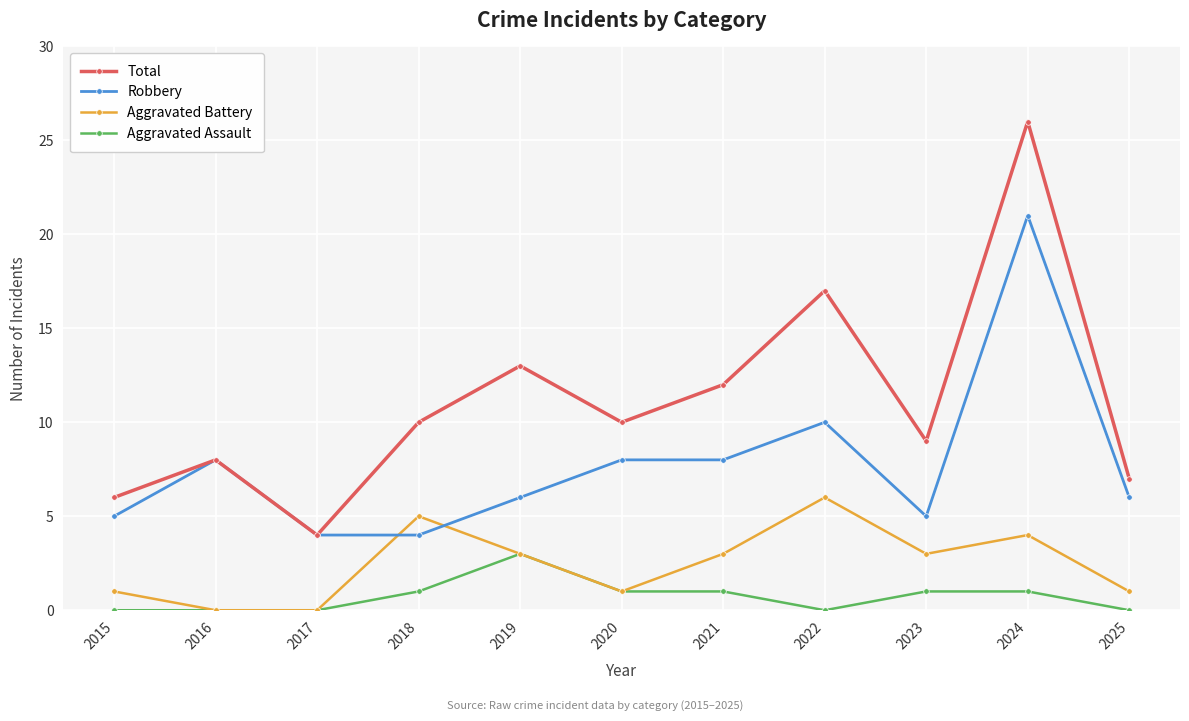

True or false: Total and Aggravated Battery intersect in this chart.

False